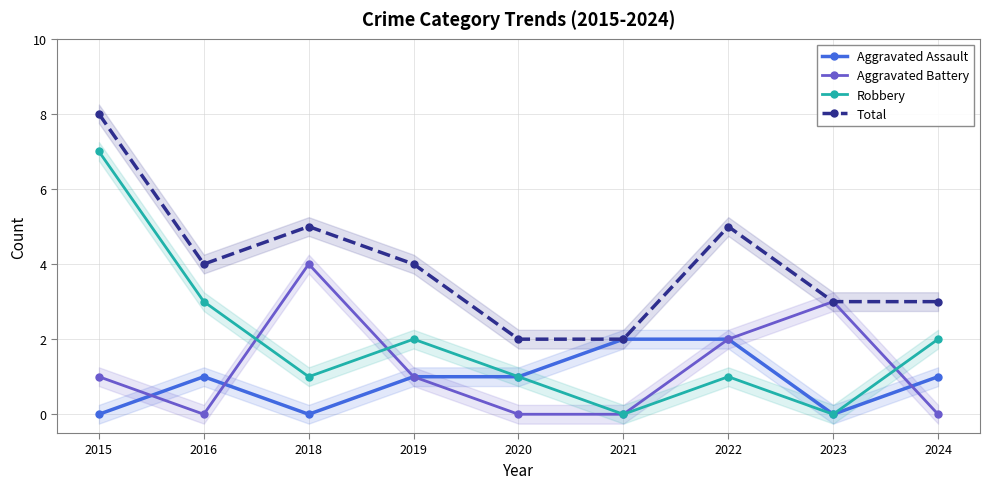

Is it true that Robbery equals 4 at 2023?

False